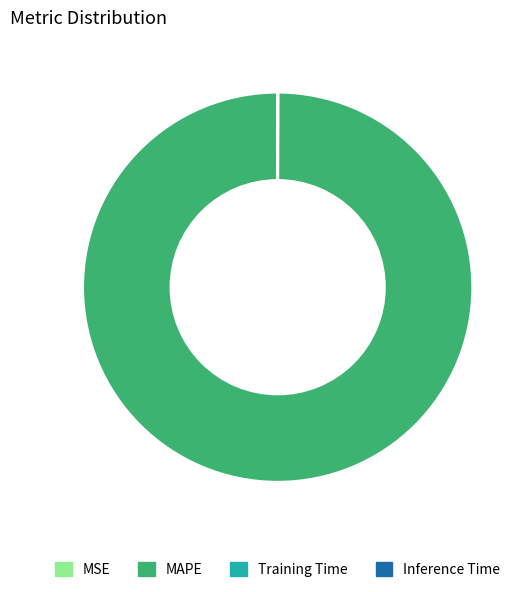

Which slice is the largest?

MAPE